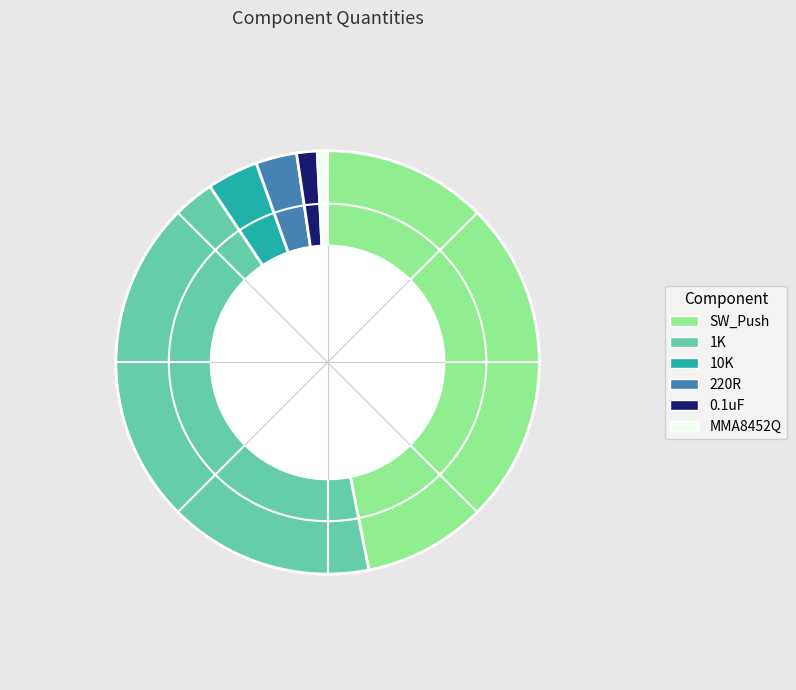

Which slice is the smallest?

MMA8452Q